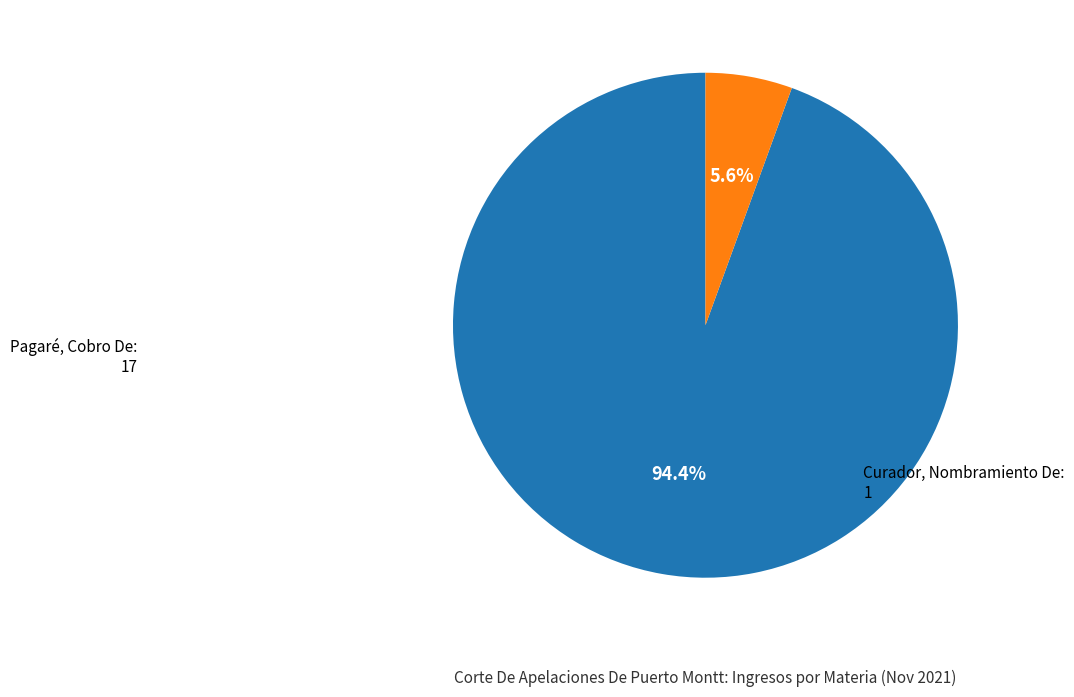

Is there a majority slice in this chart?

Yes